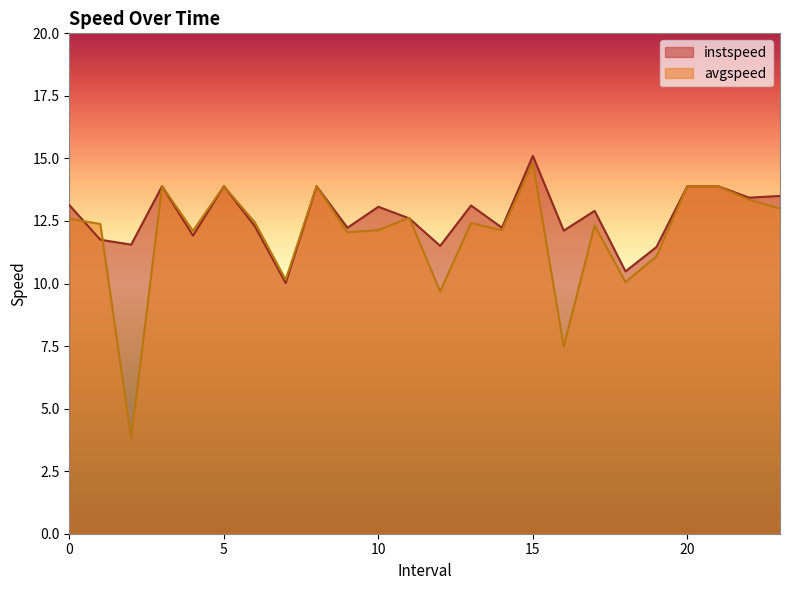

At which category is the sum across all series the highest?

15